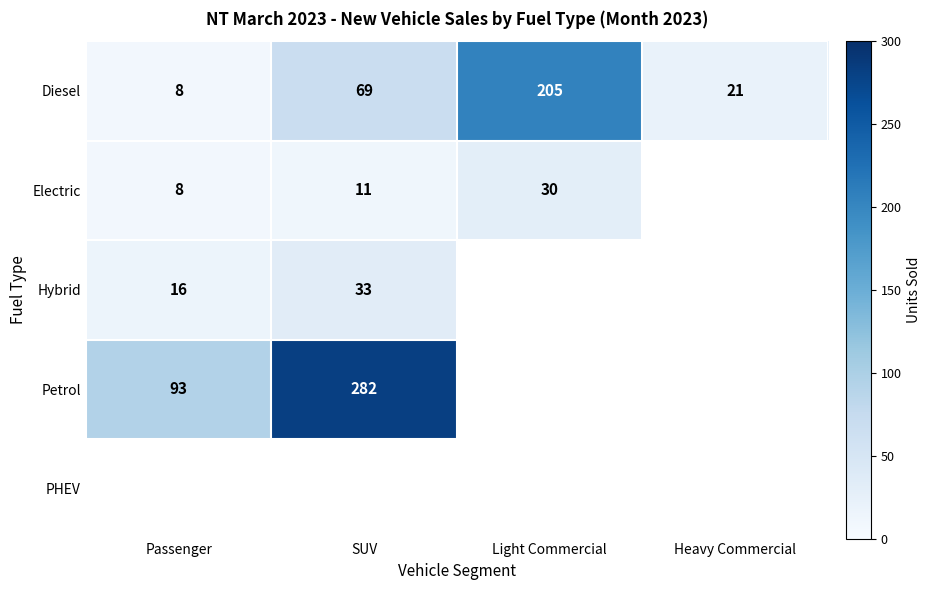

What is the difference between the Electric values at Passenger and SUV?

3